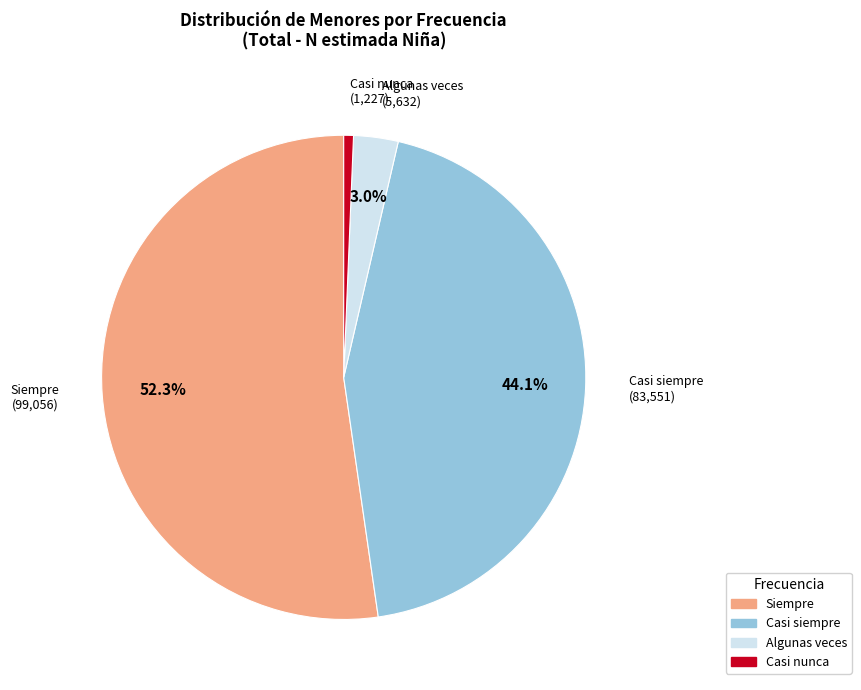

How many slices are in this pie chart?

4